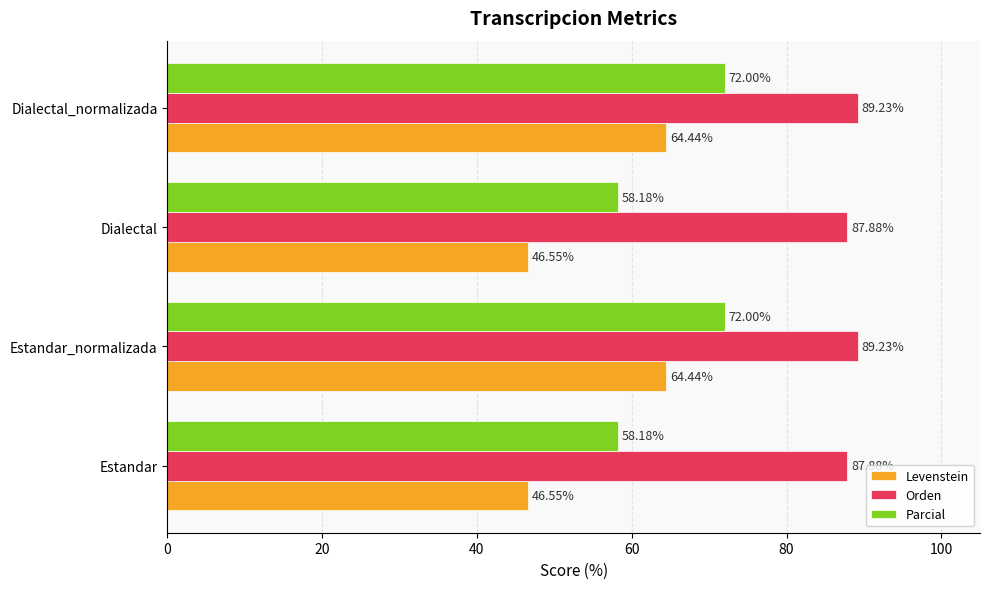

Count the Orden values in the range 87 to 89.

2